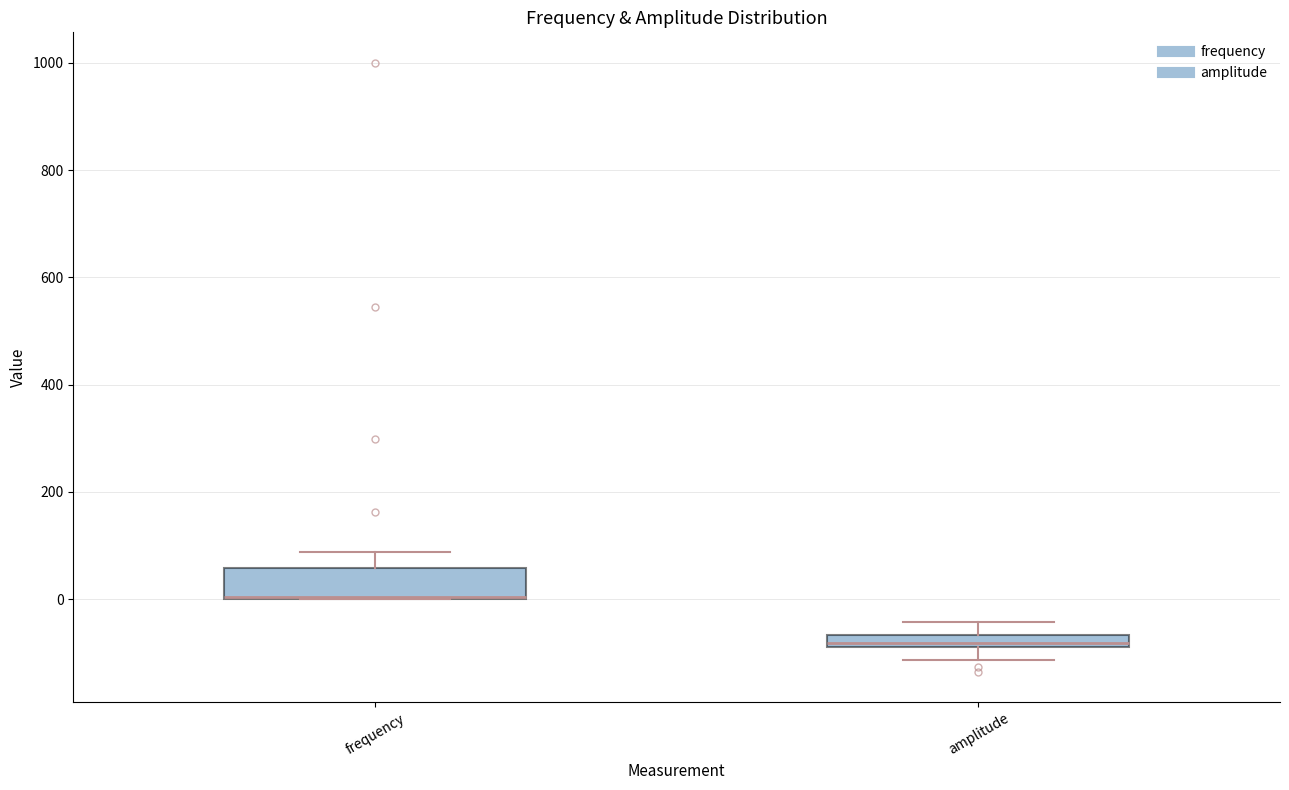

Where does the lower whisker of the box for amplitude end on the y-axis? The values are not printed on the chart, so give them approximately, as read against the axis.

-120